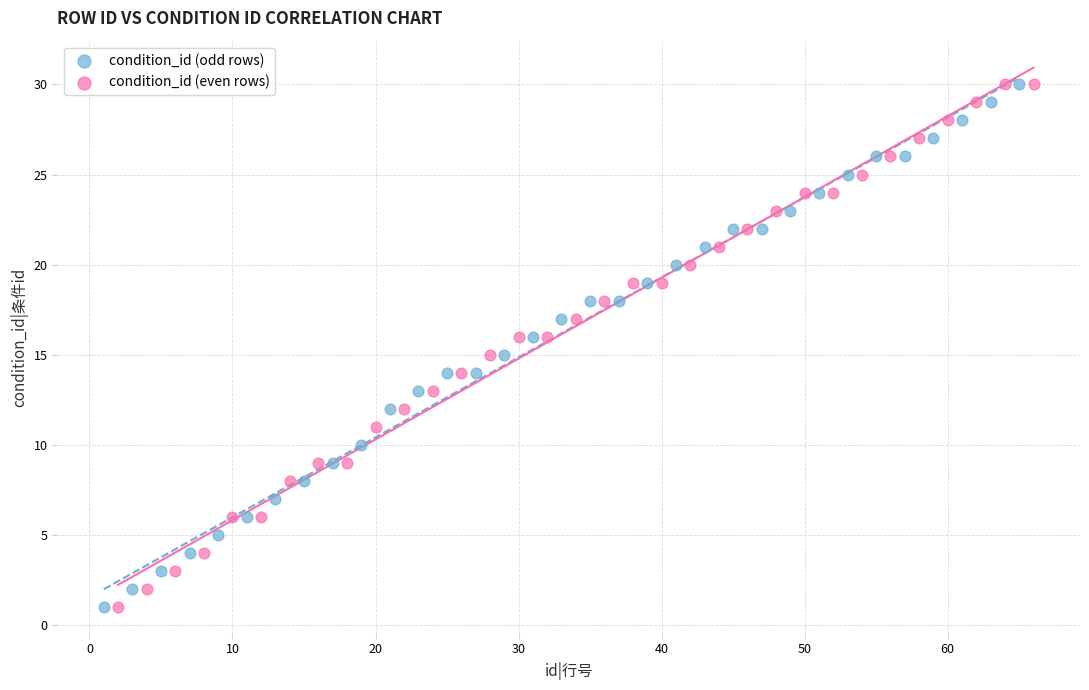

What are all the series names shown in the legend?

condition_id (odd rows), condition_id (even rows)